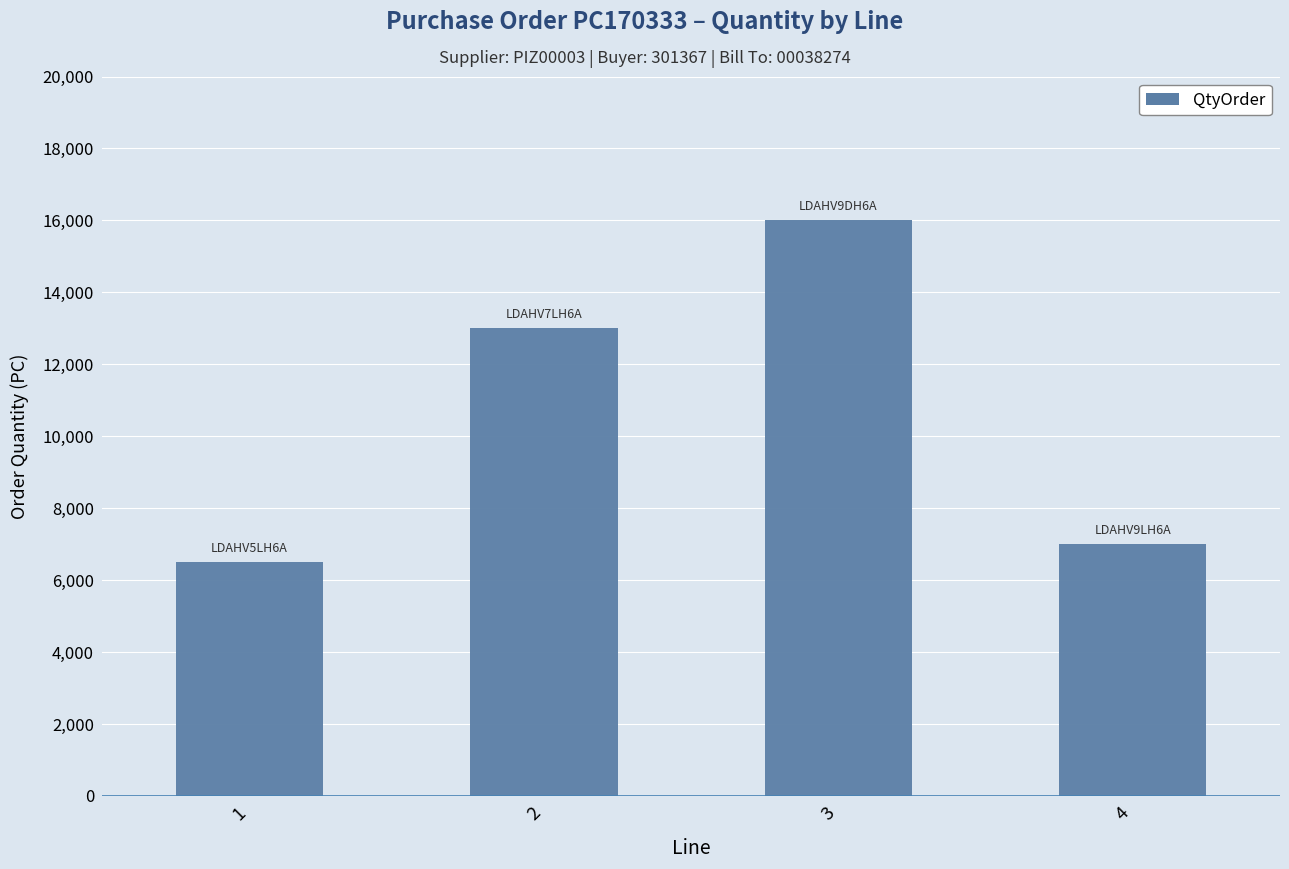

The value at 4 is 7000. True or false?

True